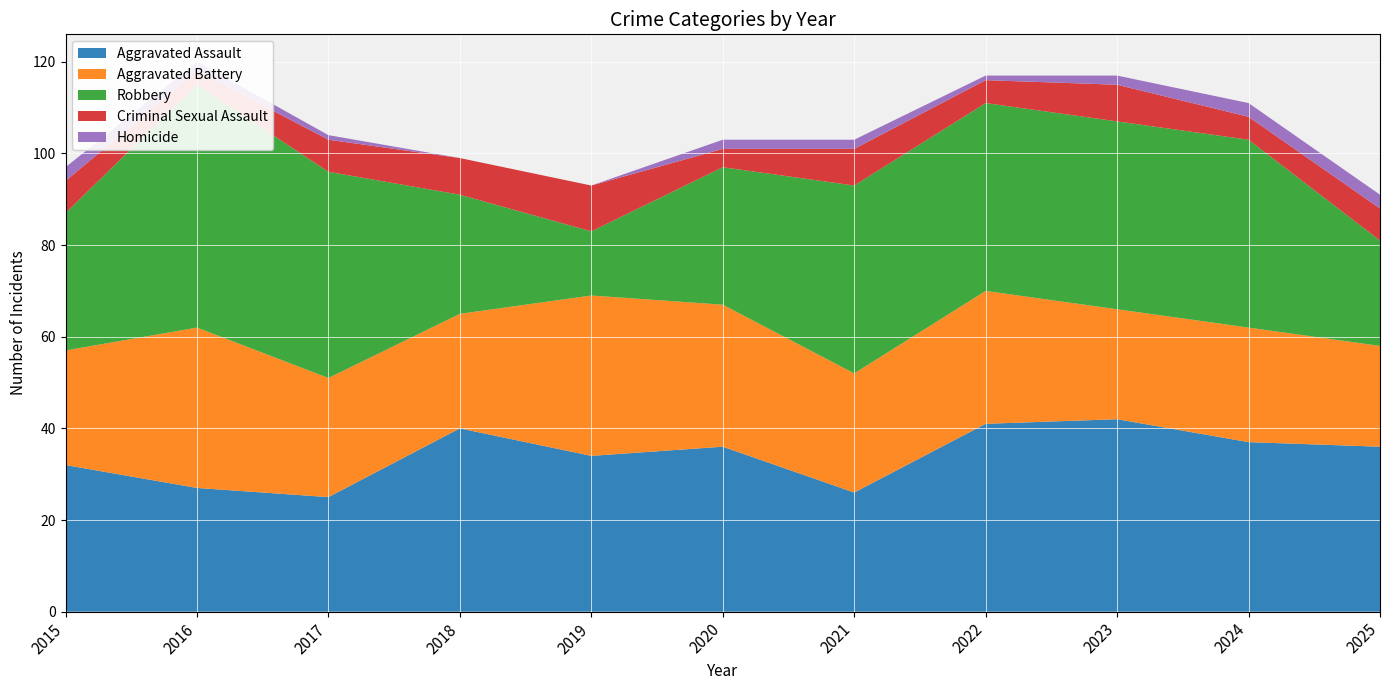

Reading right to left, list all the values displayed in this chart.

Aggravated Assault: 36	37	42	41	26	36	34	40	25	27	32
Aggravated Battery: 22	25	24	29	26	31	35	25	26	35	25
Robbery: 23	41	41	41	41	30	14	26	45	53	30
Criminal Sexual Assault: 7	5	8	5	8	4	10	8	7	3	7
Homicide: 3	3	2	1	2	2	0	0	1	2	3